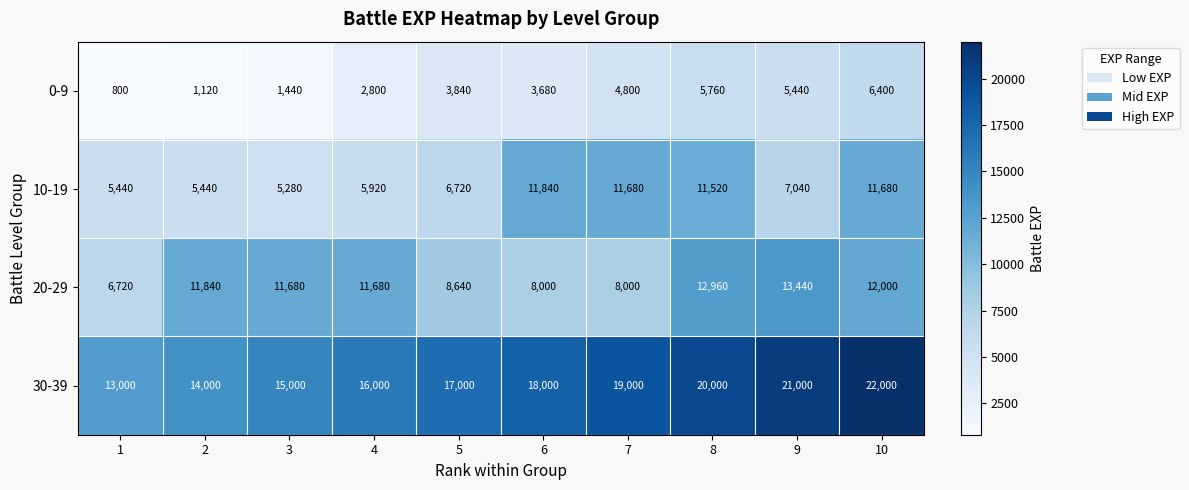

What is the difference between the maximum and minimum values in the 20-29 series?

6720